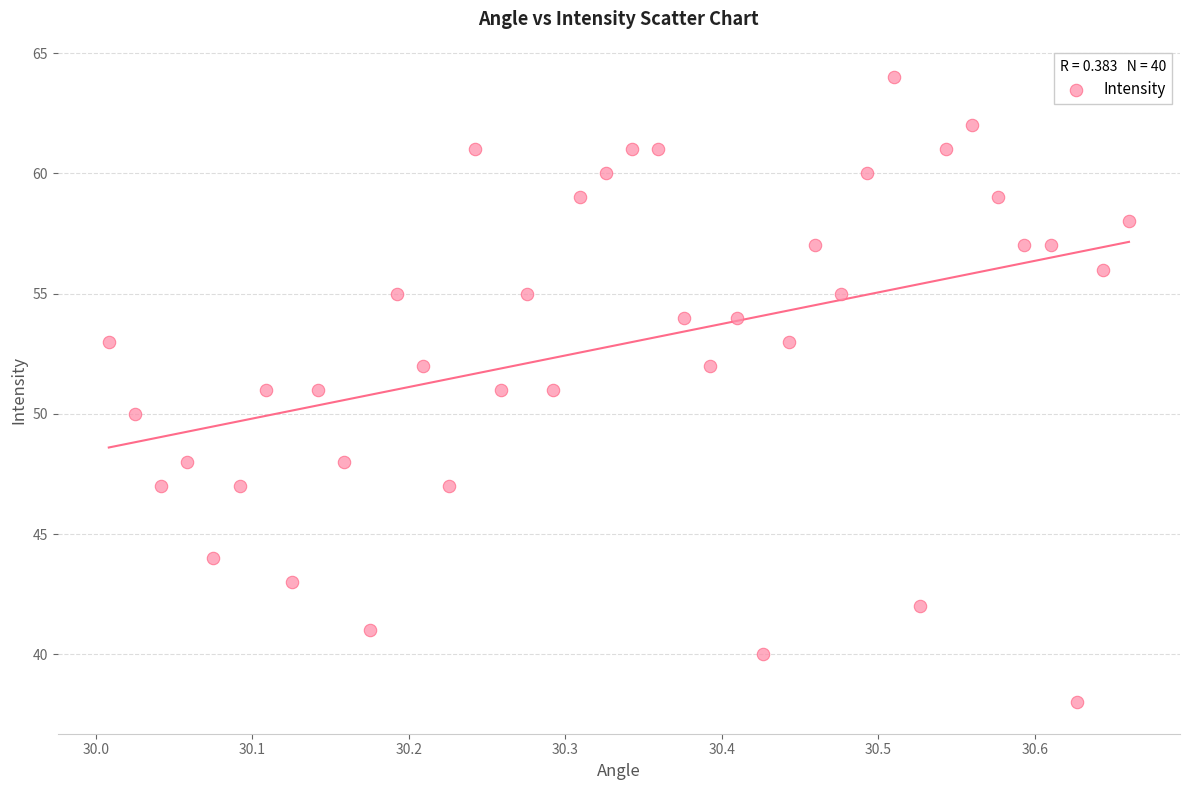

What is the range of Y values (max minus min)?

26